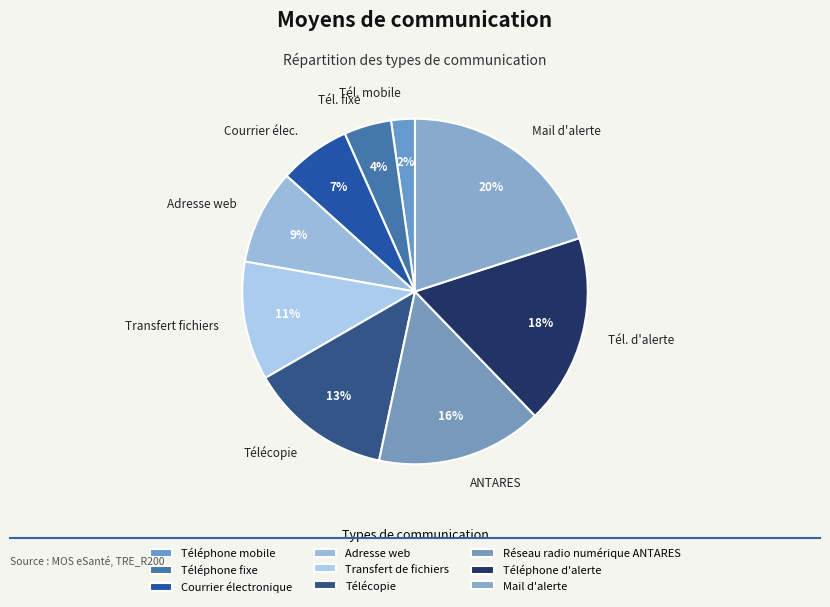

Count the number of slices in the pie.

9